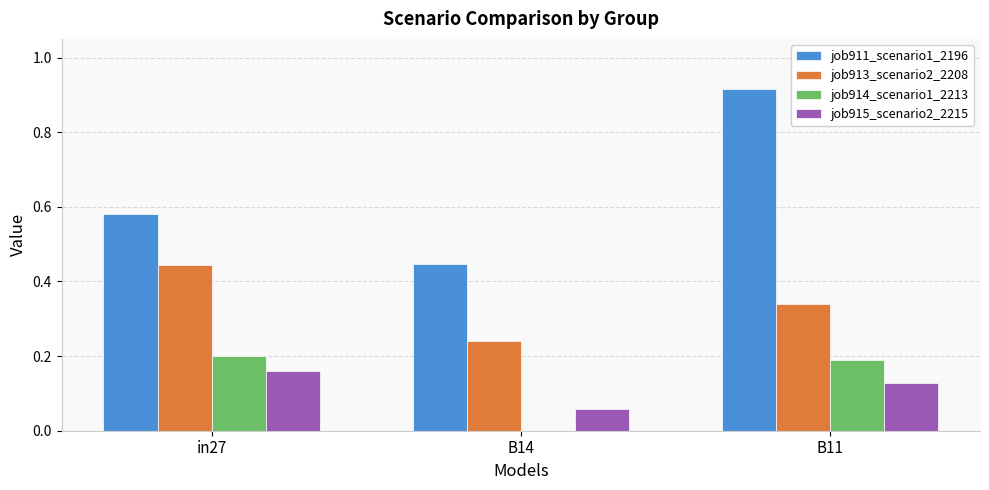

The job915_scenario2_2215 series shows 0.2 at in27. True or false?

True